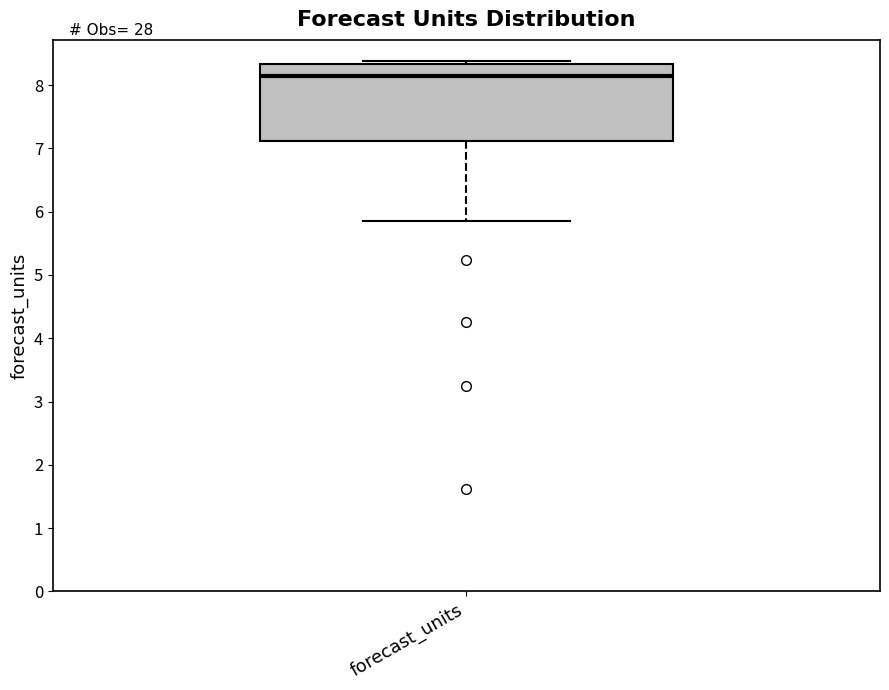

Where is the lower edge of the box for forecast_units on the y-axis? The values are not printed on the chart, so give them approximately, as read against the axis.

7.1